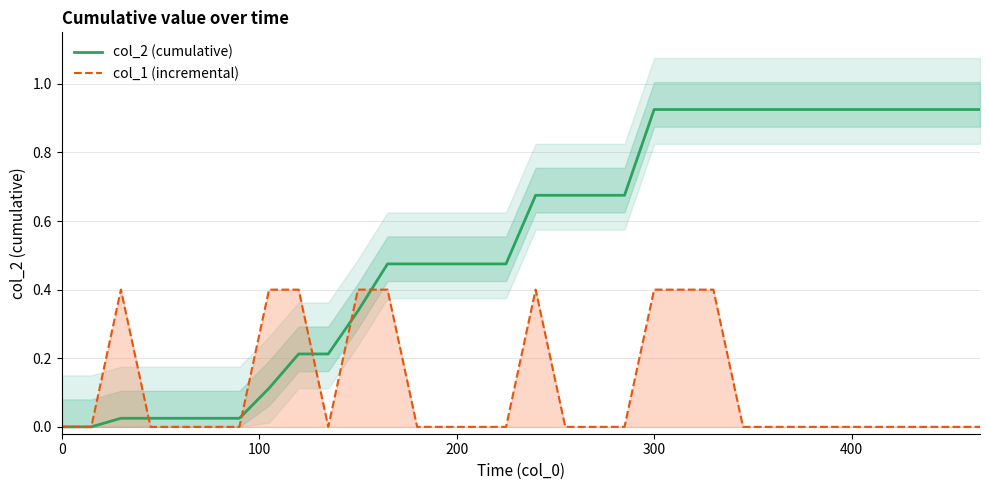

Reading right to left, extract all data points from this chart.

col_2 (cumulative): 0.9	0.9	0.9	0.9	0.9	0.9	0.9	0.9	0.9	0.9	0.9	0.9	0.7	0.7	0.7	0.7	0.5	0.5	0.5	0.5	0.5	0.3	0.2	0.2	0.1	0.0	0.0	0.0	0.0	0.0	0.0	0.0
col_1 (incremental): 0.0	0.0	0.0	0.0	0.0	0.0	0.0	0.0	0.0	0.4	0.4	0.4	0.0	0.0	0.0	0.4	0.0	0.0	0.0	0.0	0.4	0.4	0.0	0.4	0.4	0.0	0.0	0.0	0.0	0.4	0.0	0.0